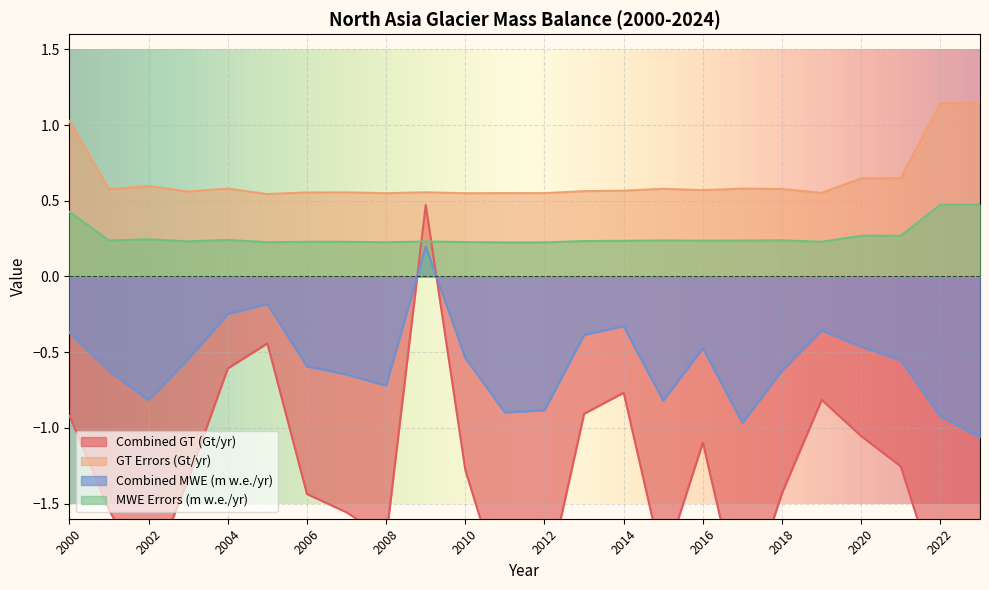

Reading right to left, transcribe all the data shown in this chart.

combined_gt: 2023=-2.4	2022=-2.1	2021=-1.3	2020=-1.1	2019=-0.8	2018=-1.4	2017=-2.2	2016=-1.1	2015=-1.9	2014=-0.8	2013=-0.9	2012=-2.1	2011=-2.1	2010=-1.3	2009=0.5	2008=-1.7	2007=-1.6	2006=-1.4	2005=-0.4	2004=-0.6	2003=-1.3	2002=-2.0	2001=-1.5	2000=-0.9
combined_gt_errors: 2023=1.1	2022=1.1	2021=0.6	2020=0.6	2019=0.6	2018=0.6	2017=0.6	2016=0.6	2015=0.6	2014=0.6	2013=0.6	2012=0.6	2011=0.6	2010=0.5	2009=0.6	2008=0.5	2007=0.6	2006=0.6	2005=0.5	2004=0.6	2003=0.6	2002=0.6	2001=0.6	2000=1.0
combined_mwe: 2023=-1.1	2022=-0.9	2021=-0.6	2020=-0.5	2019=-0.4	2018=-0.6	2017=-1.0	2016=-0.5	2015=-0.8	2014=-0.3	2013=-0.4	2012=-0.9	2011=-0.9	2010=-0.5	2009=0.2	2008=-0.7	2007=-0.6	2006=-0.6	2005=-0.2	2004=-0.2	2003=-0.5	2002=-0.8	2001=-0.6	2000=-0.4
combined_mwe_errors: 2023=0.5	2022=0.5	2021=0.3	2020=0.3	2019=0.2	2018=0.2	2017=0.2	2016=0.2	2015=0.2	2014=0.2	2013=0.2	2012=0.2	2011=0.2	2010=0.2	2009=0.2	2008=0.2	2007=0.2	2006=0.2	2005=0.2	2004=0.2	2003=0.2	2002=0.2	2001=0.2	2000=0.4